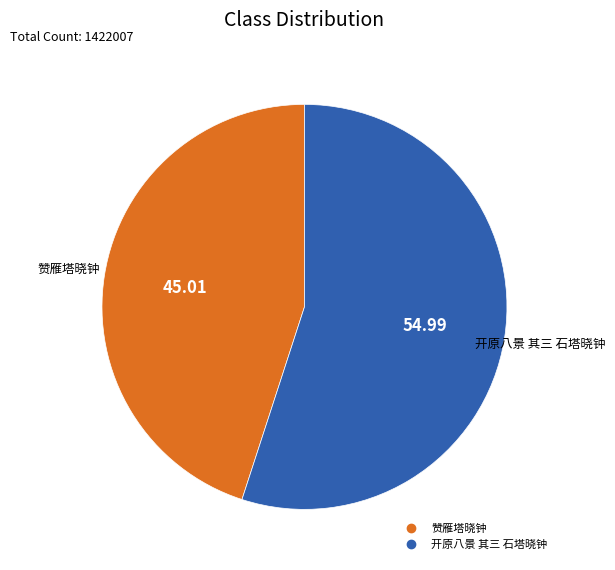

What is the smallest slice in the pie chart?

赞雁塔晓钟